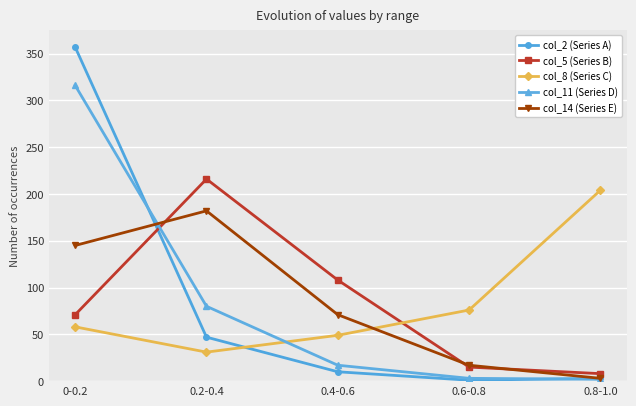

True or false: col_5 (Series B) has more than 0 interior local peaks.

True